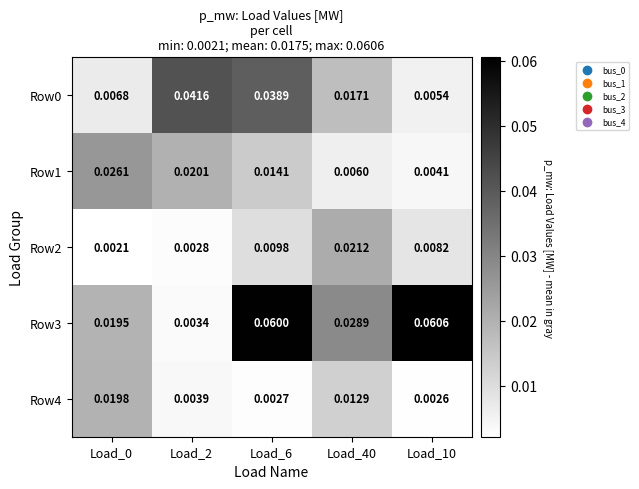

Is the value of Row0 at Load_10 greater than the value of Row4 at Load_10?

Yes